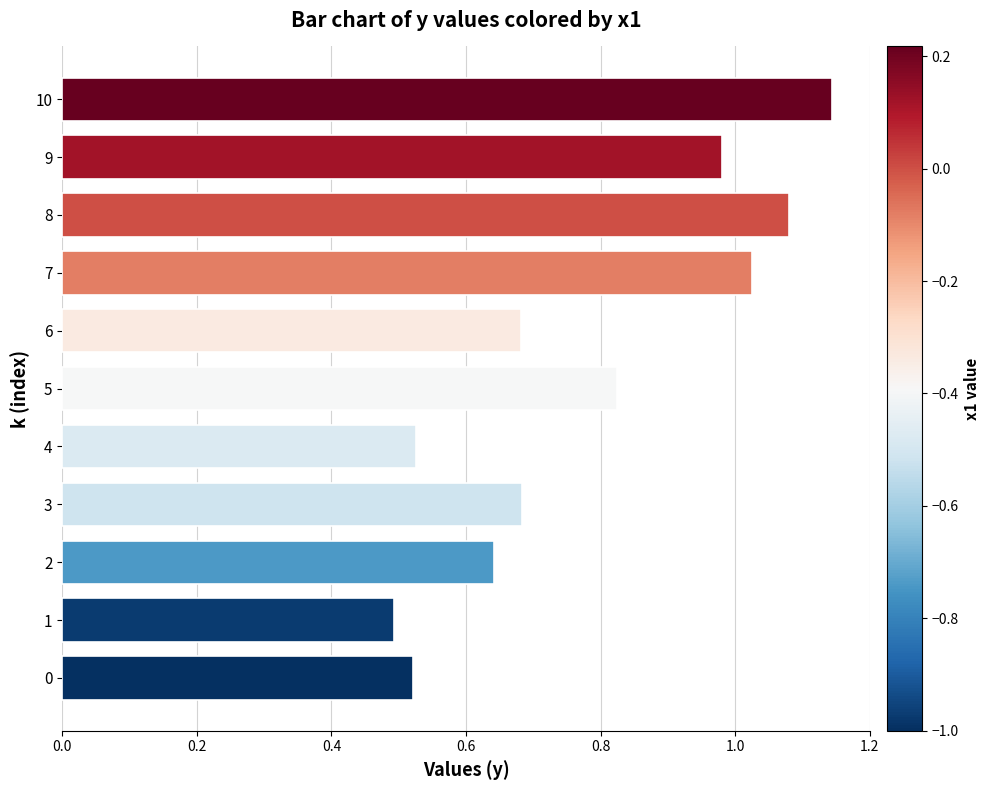

Which label corresponds to the largest value in the chart?

10